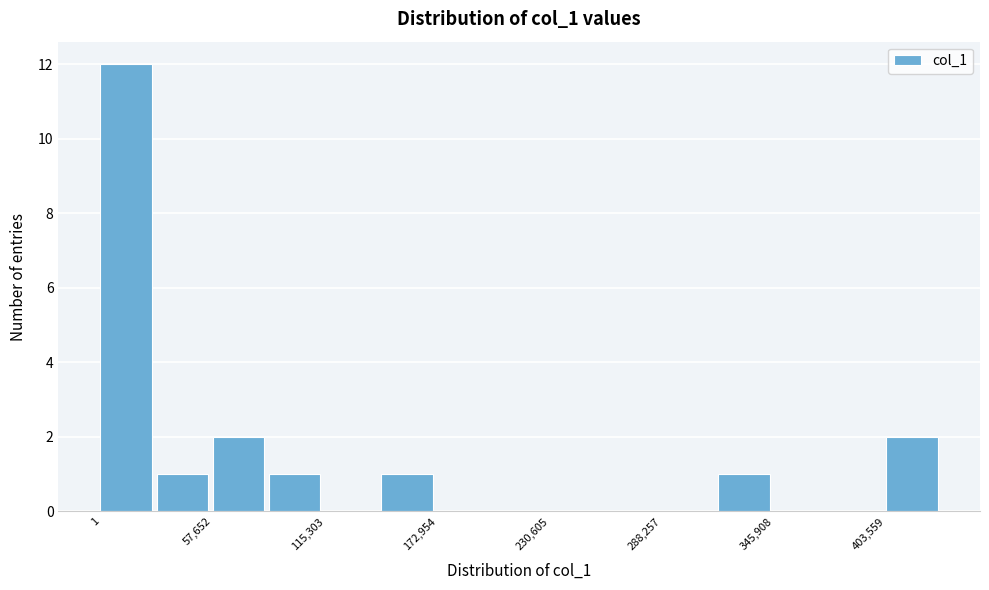

Around what value on the x-axis is the tallest bar? Give the approximate position of its centre, as read against the axis.

10000